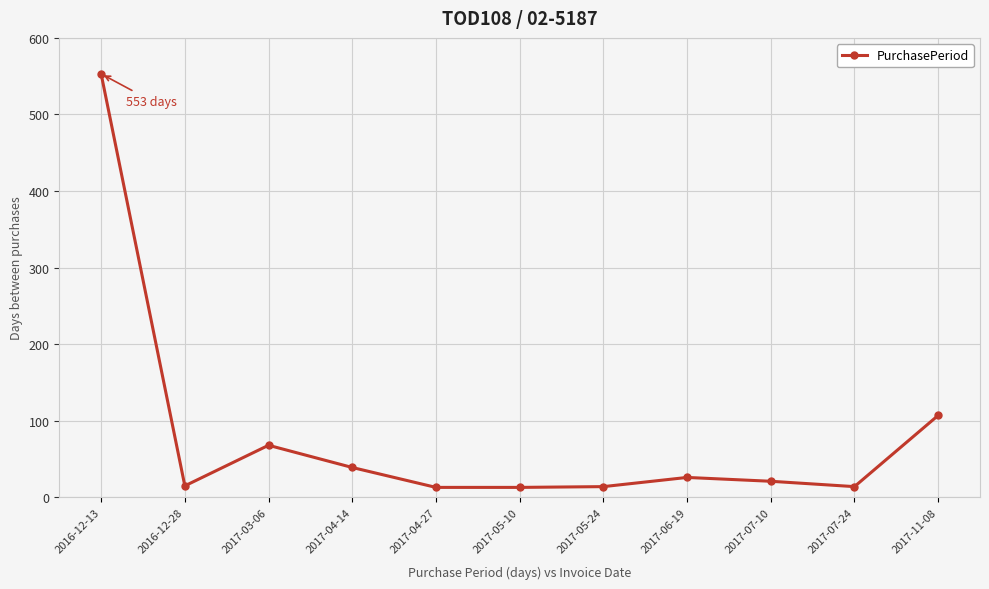

What is the label of the 6th point from the right?

2017-05-10